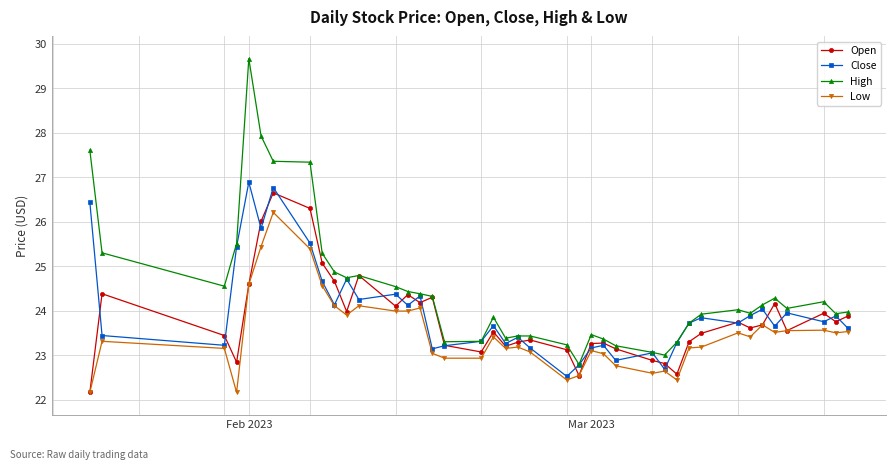

What is the maximum value shown in the chart?

29.7